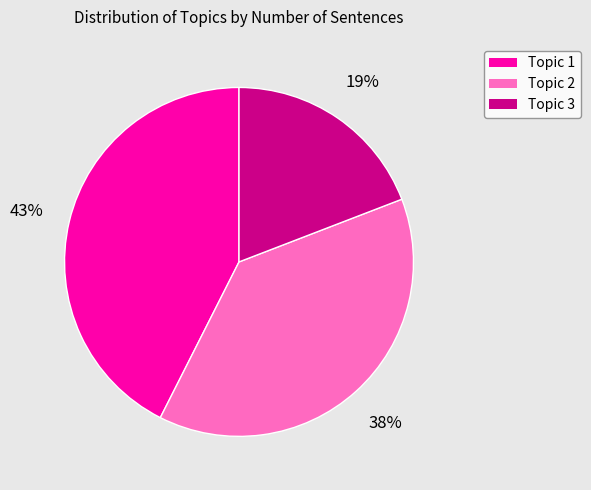

Rank the categories by value from highest to lowest.

Topic 1, Topic 2, Topic 3